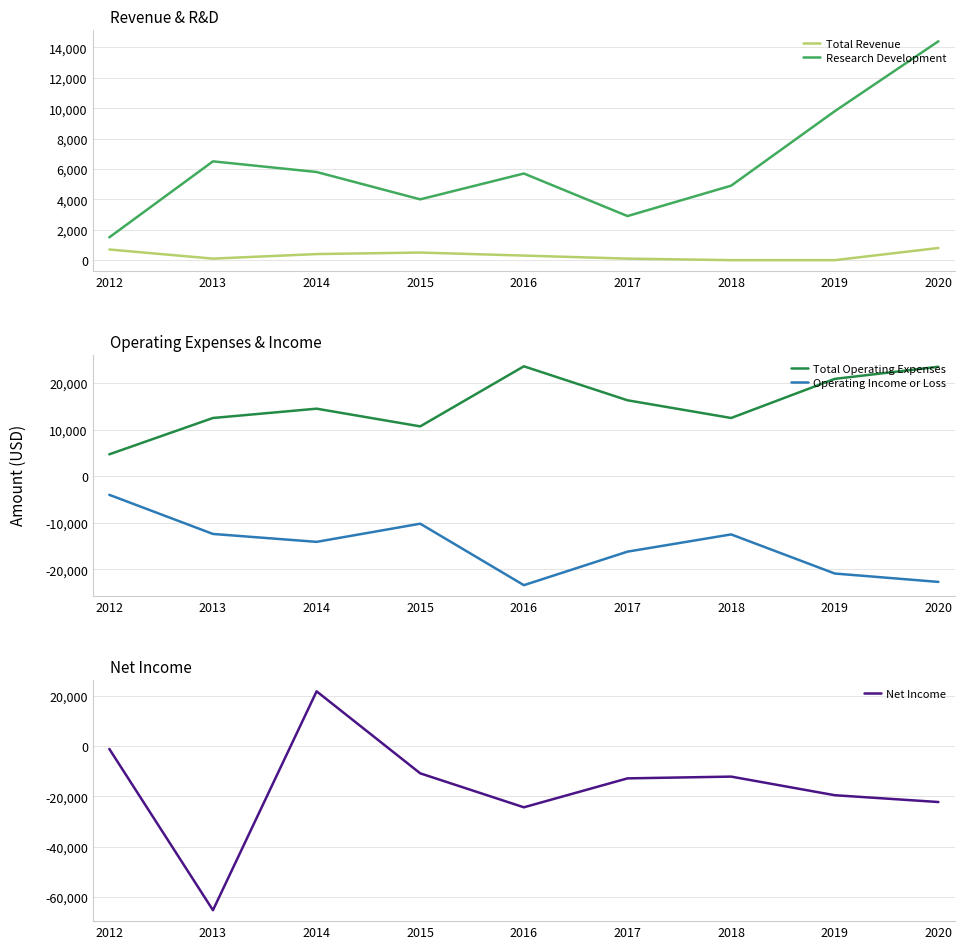

Does the chart have visible grid lines?

Yes